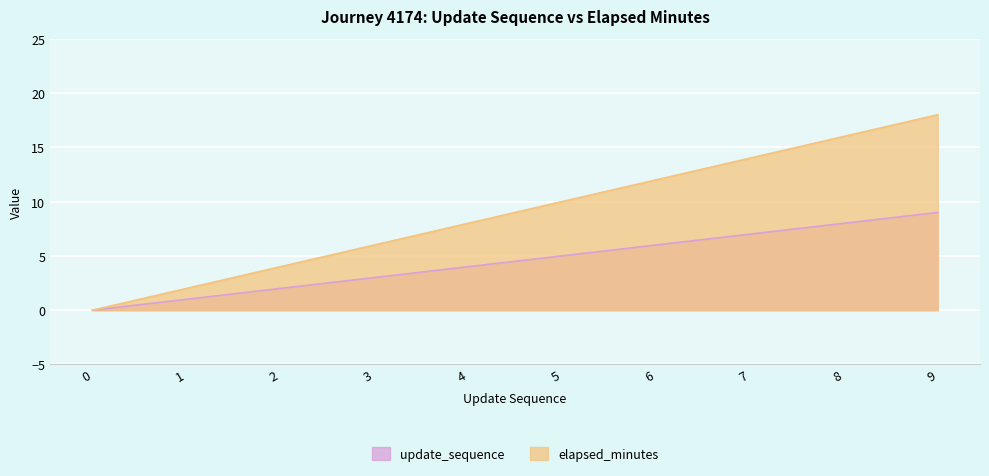

True or false: update_sequence and elapsed_minutes cross at least once.

False